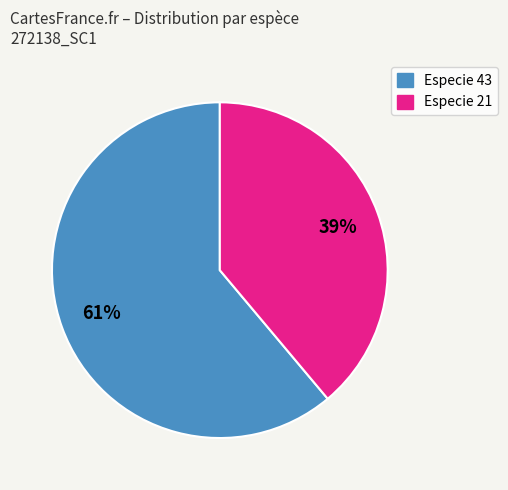

To the nearest percent, what is the average slice percentage?

50%